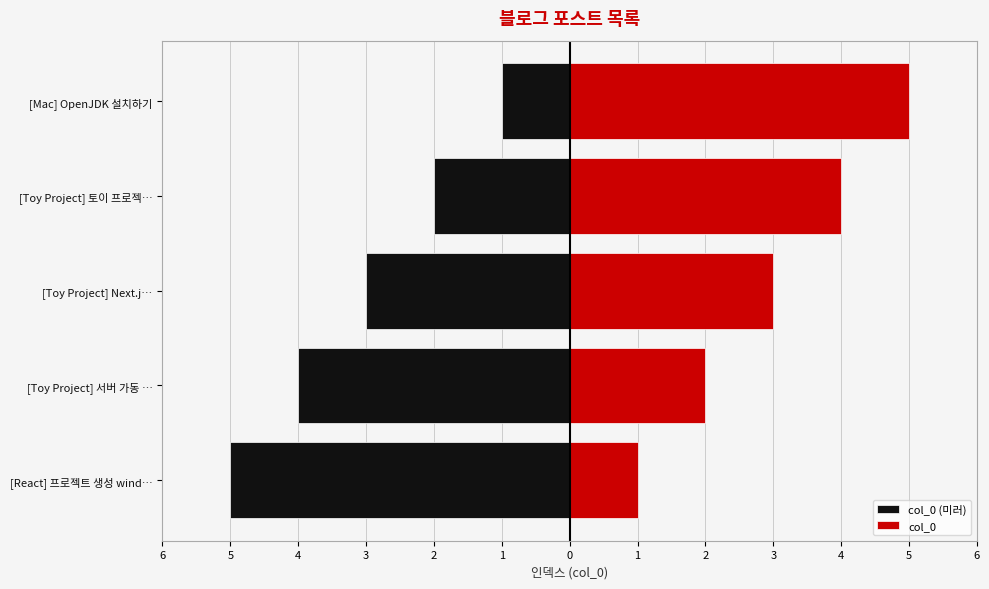

At how many categories does at least one series exceed -4?

5